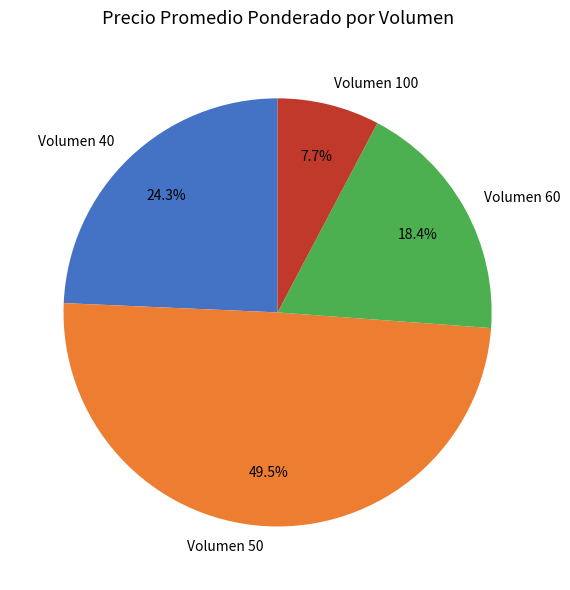

Does any single category account for the majority?

No